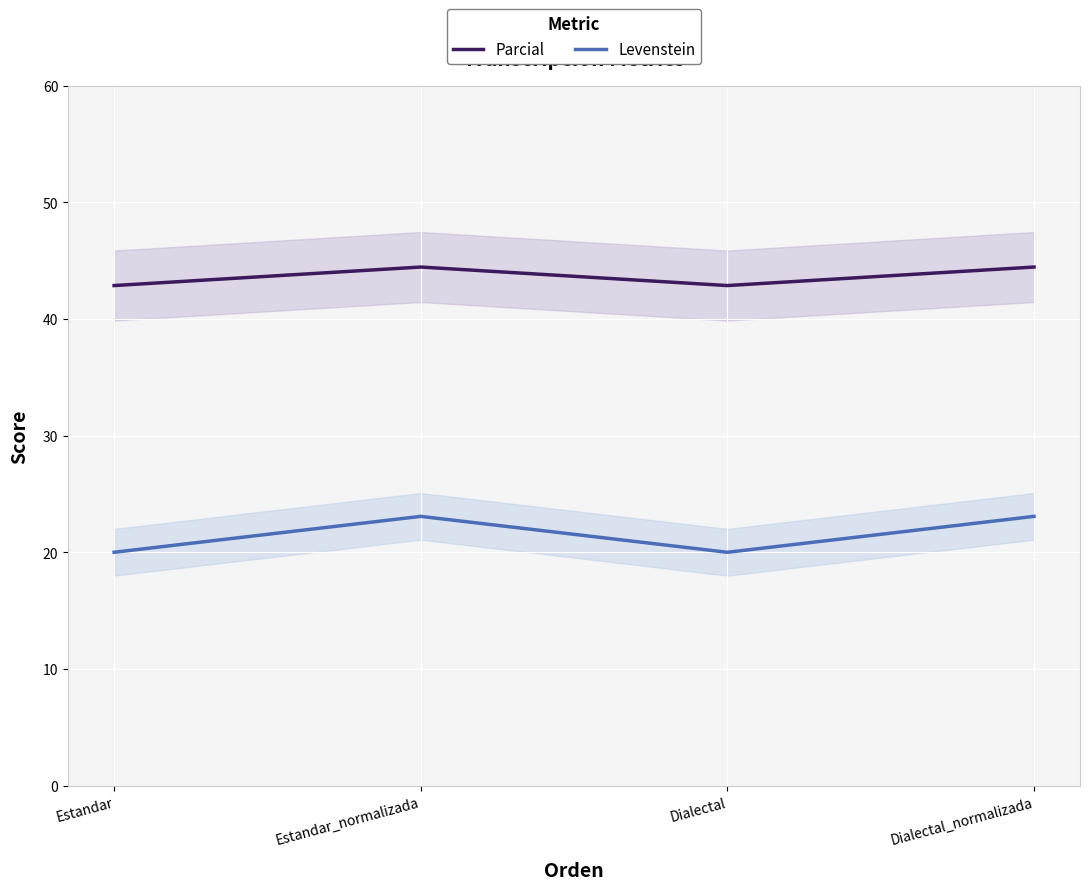

What is the label of the 3rd point from the right?

Estandar_normalizada